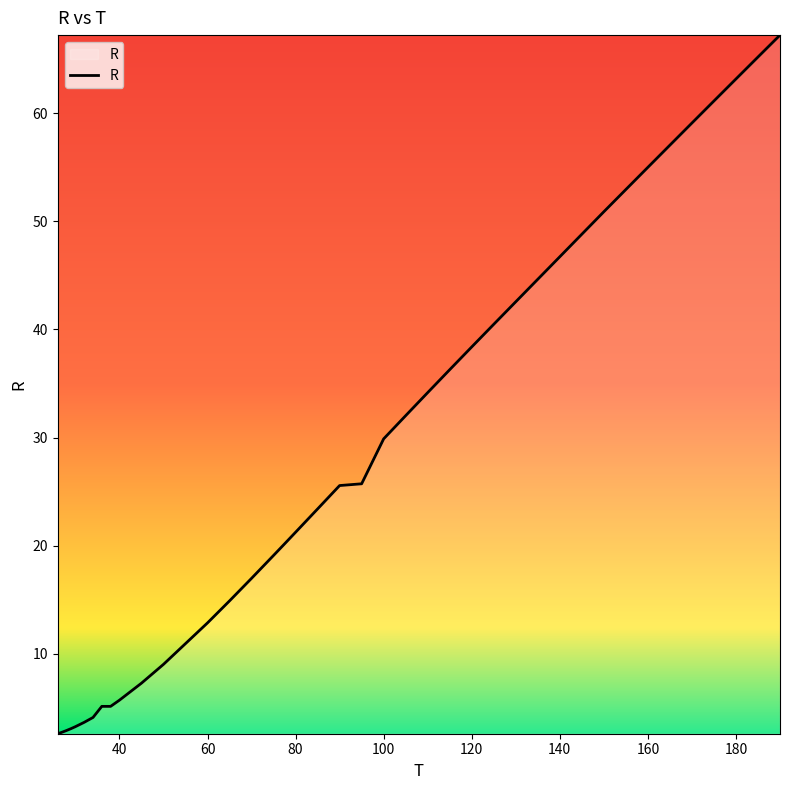

What is the maximum value shown in the chart?

67.2